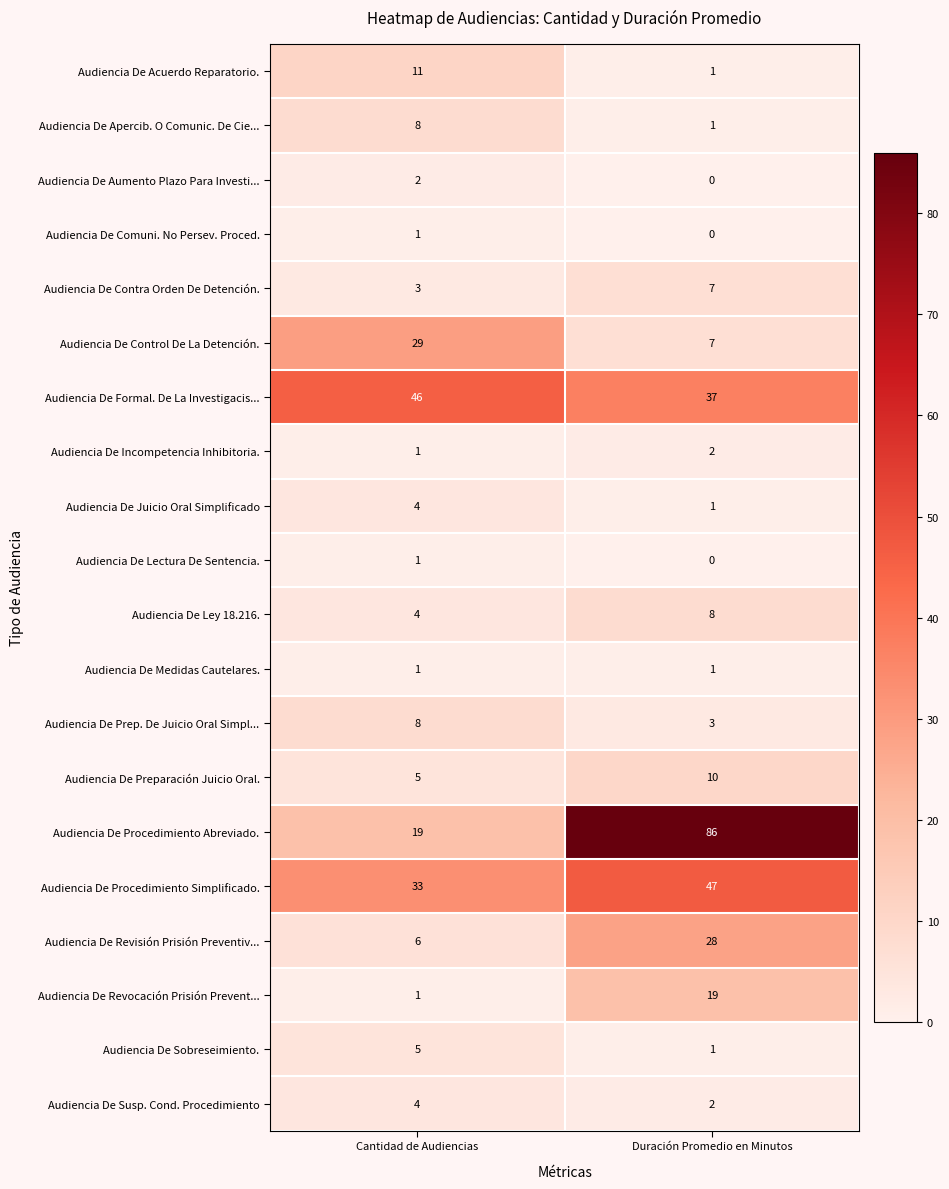

What is the sum of all Audiencia De Ley 18.216. values?

12